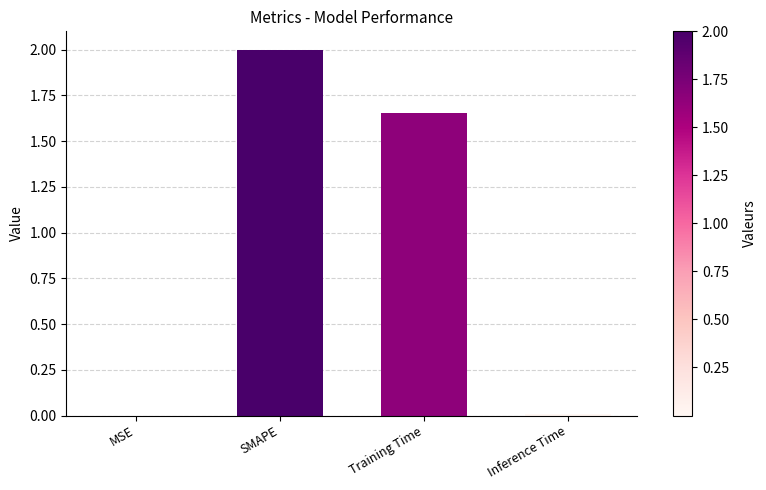

What is the change in value from MSE to Training Time?

+1.7